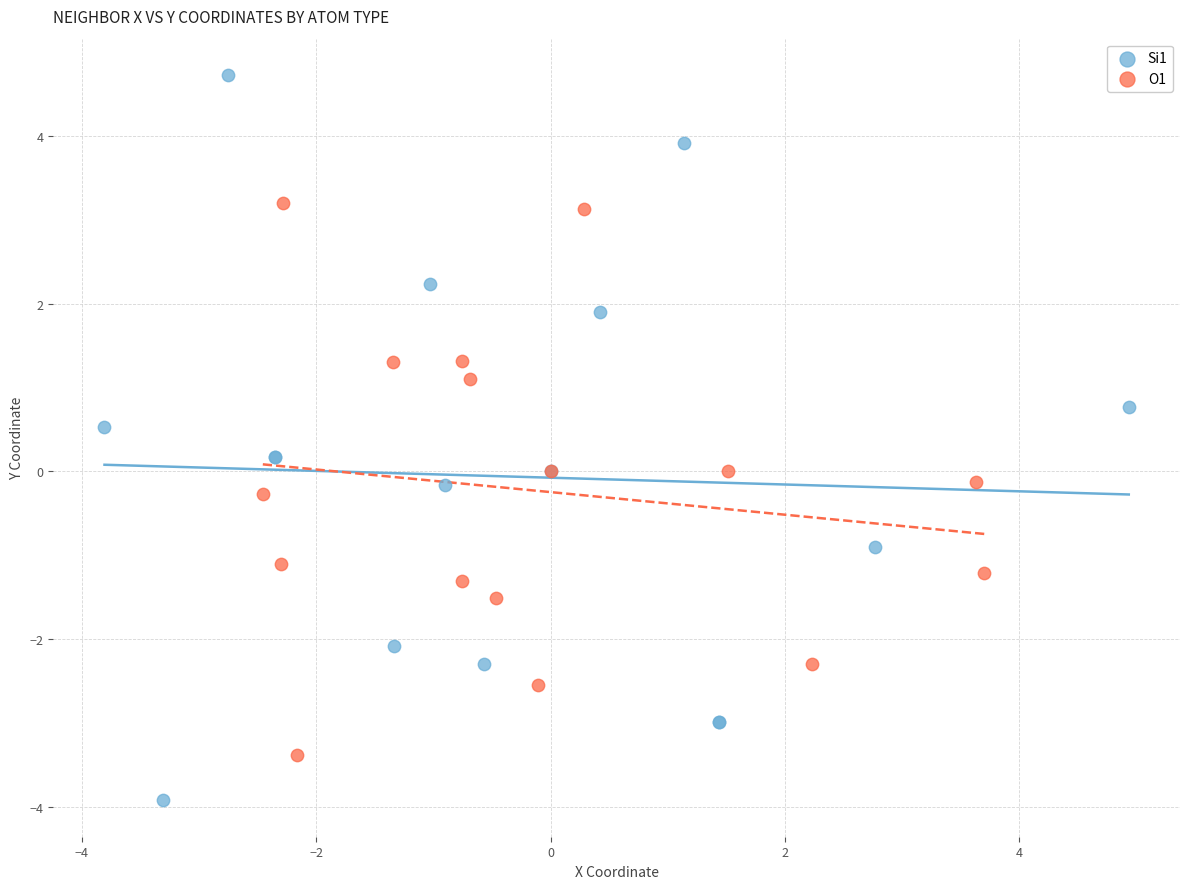

Which series contains the lowest Y value?

Si1